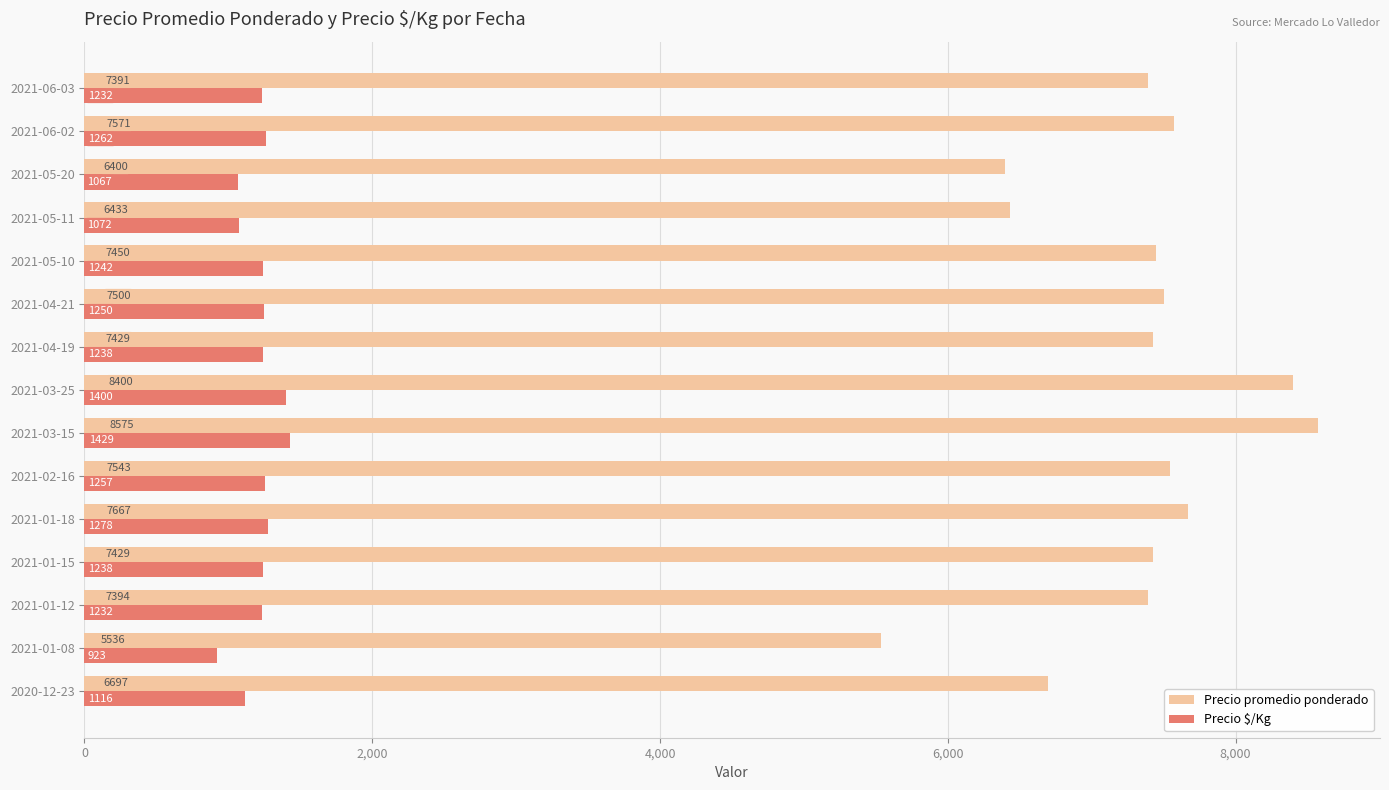

List the series in order of their overall mean, highest first.

Precio promedio ponderado, Precio $/Kg